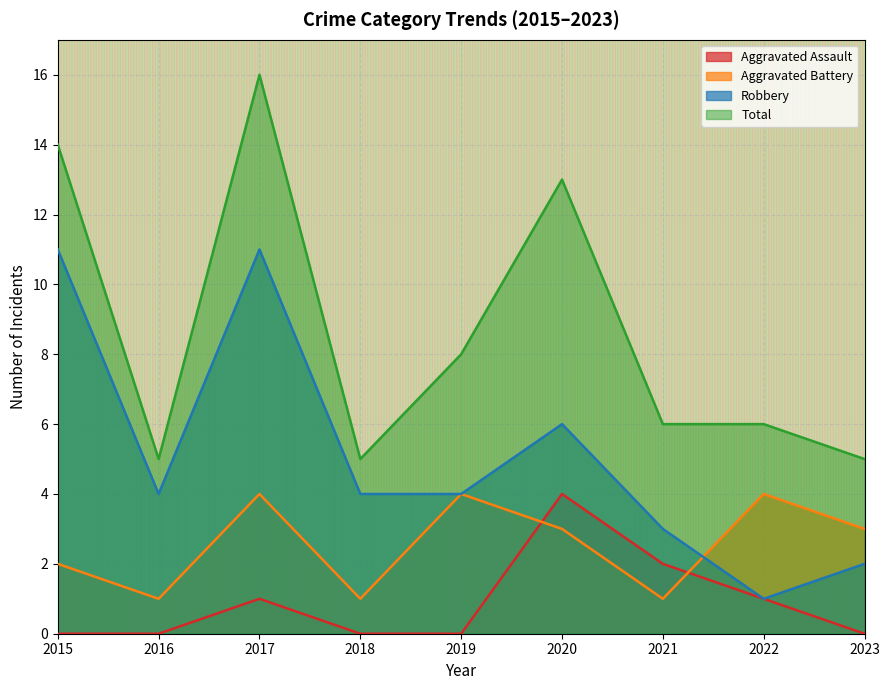

At how many categories does at least one series exceed 7?

4